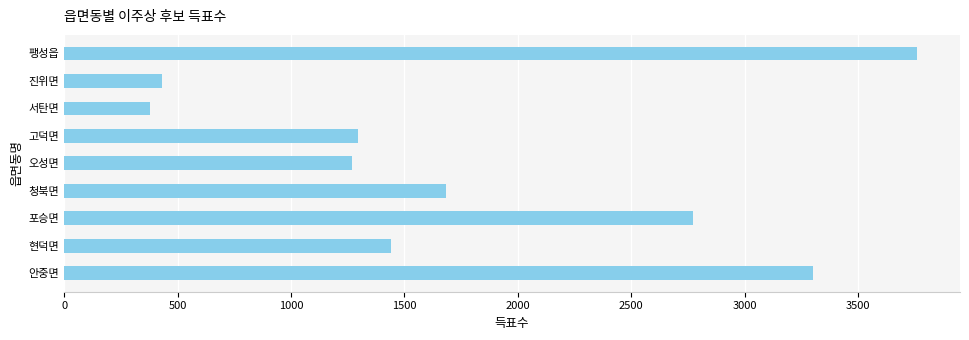

What is the maximum value shown in the chart?

3761